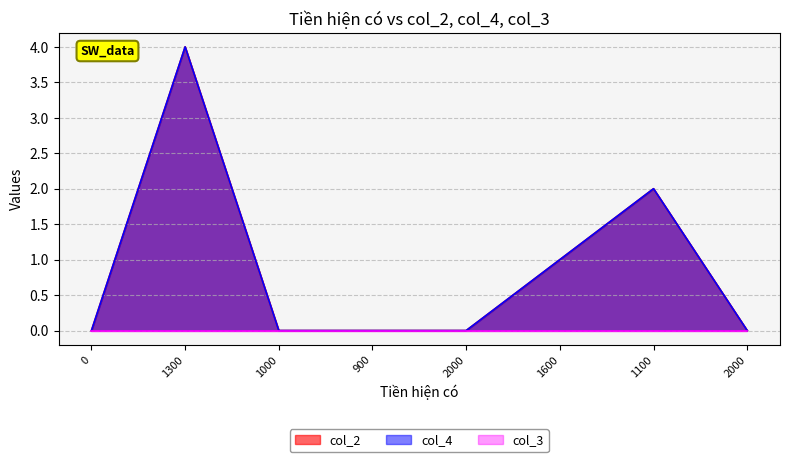

At how many categories does at least one series exceed 0?

3